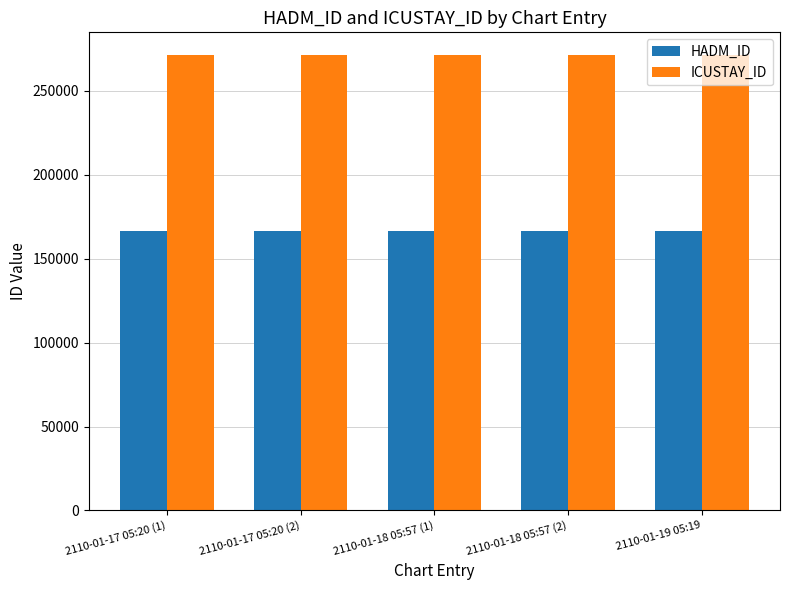

What position from the left is 2110-01-17 05:20 (1)?

1